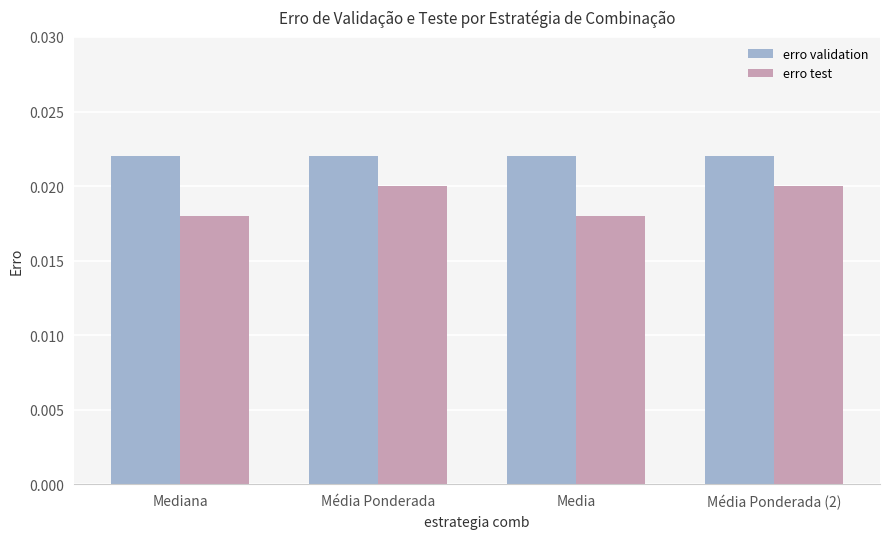

Is the value of erro test at Média Ponderada greater than the value of erro validation at Mediana?

No